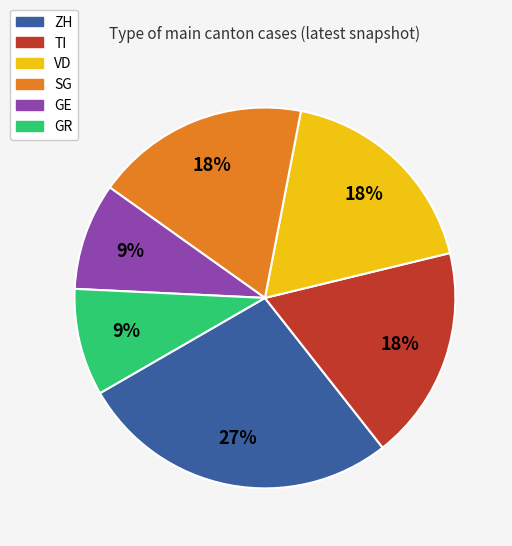

Is there a majority slice in this chart?

No